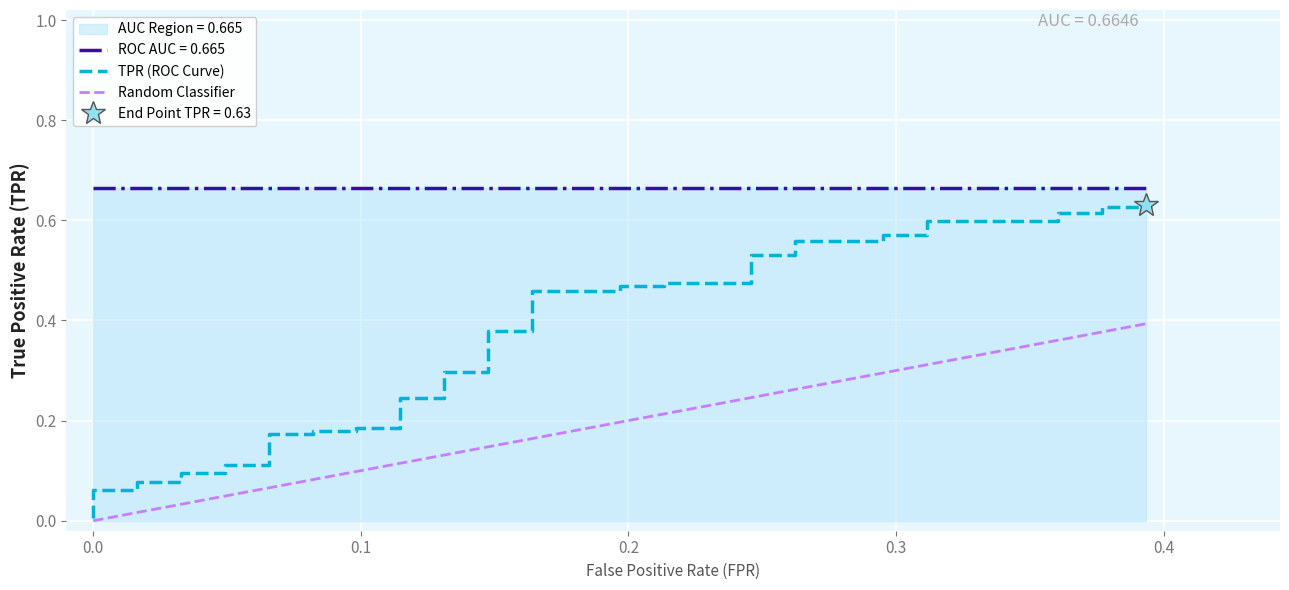

What is the difference between the maximum and minimum values?

0.6